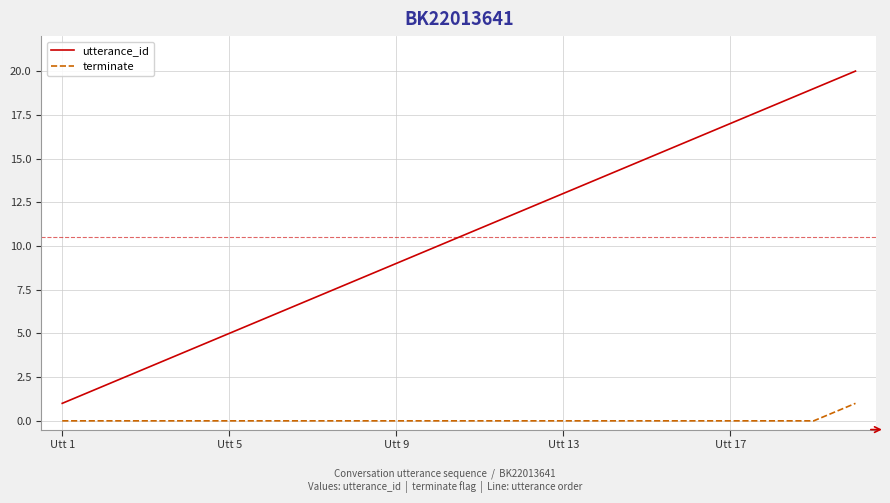

Which series has the largest total across all categories?

utterance_id